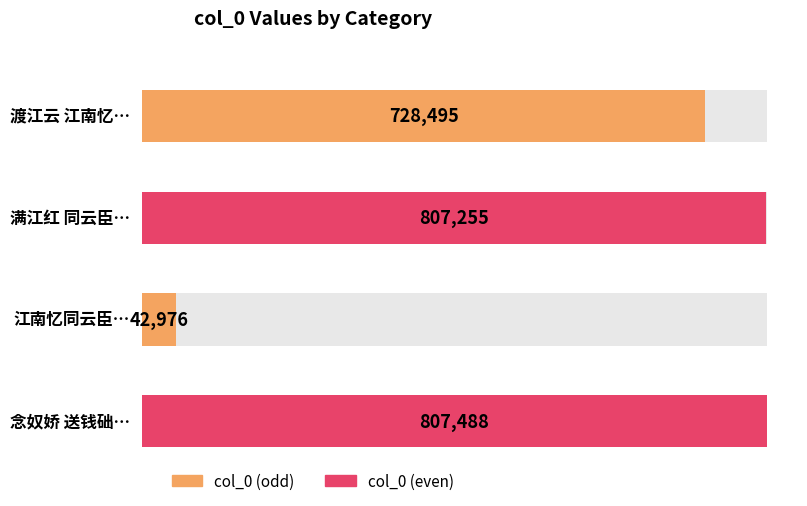

Which label corresponds to the smallest value in the chart?

江南忆同云臣和蘧庵先生韵